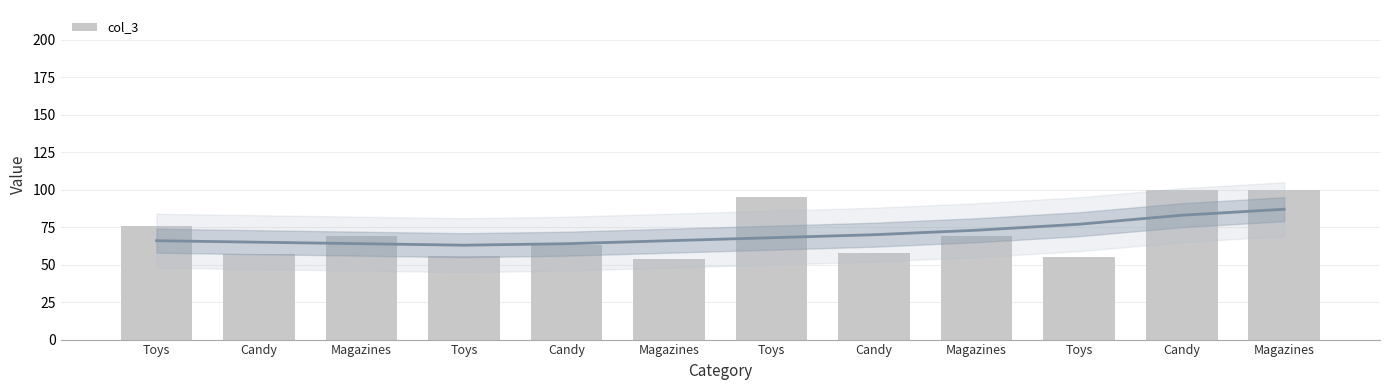

The chart shows a value of 57 at Candy. True or false?

True